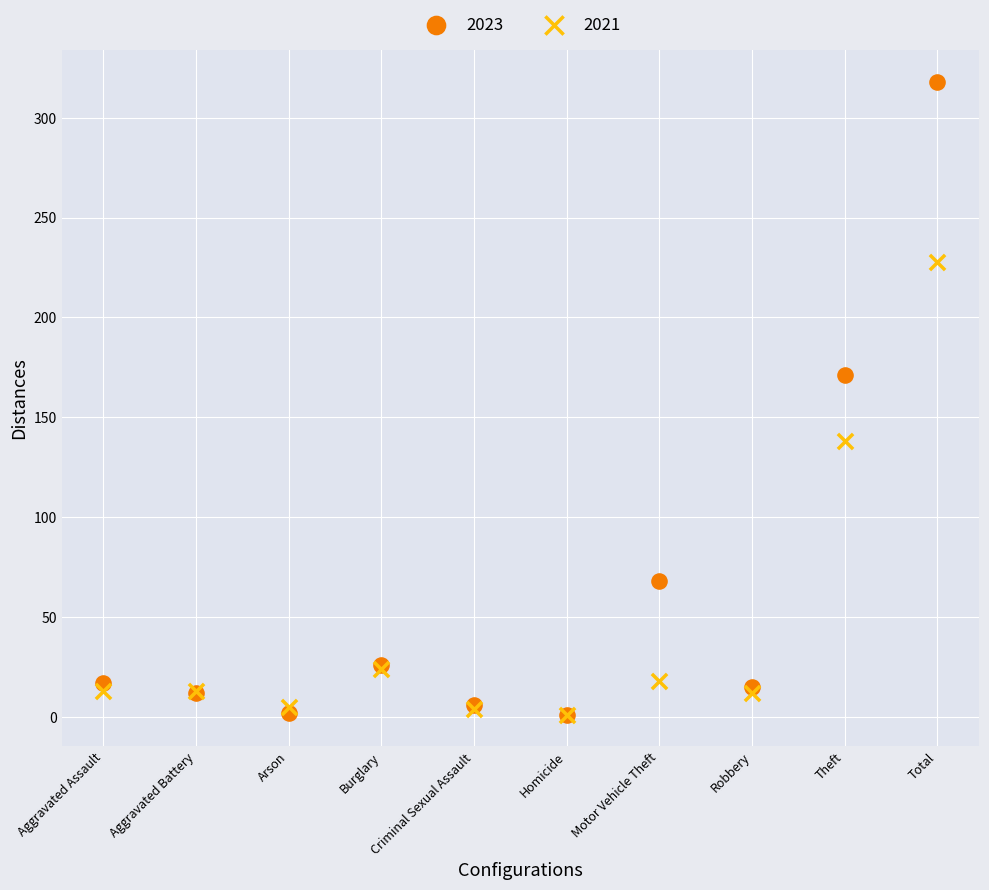

In the 2021 series, what Y value is closest to 114?

138